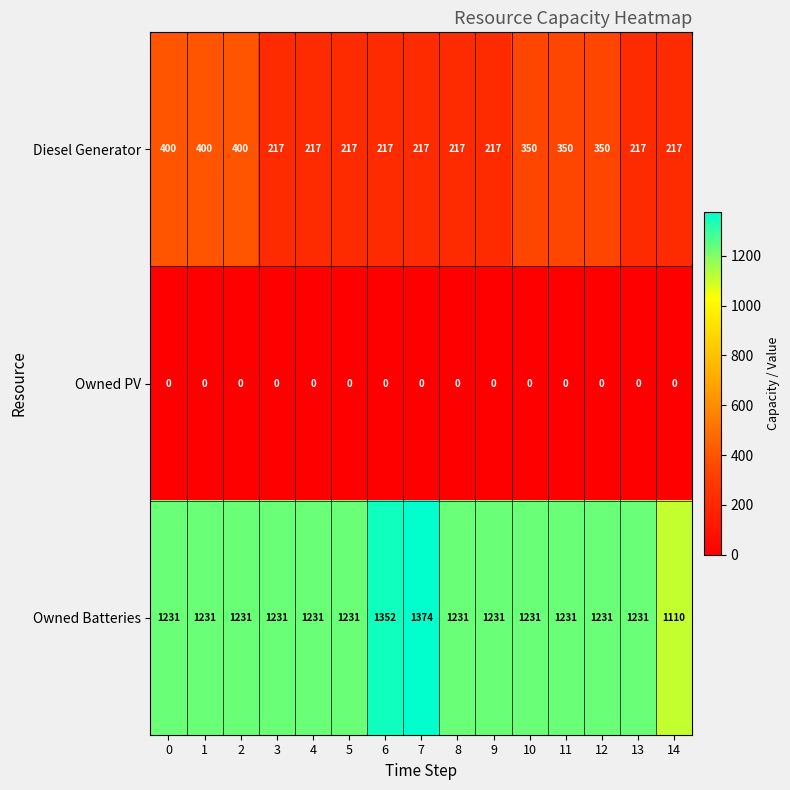

How many categories are shown in the chart?

15